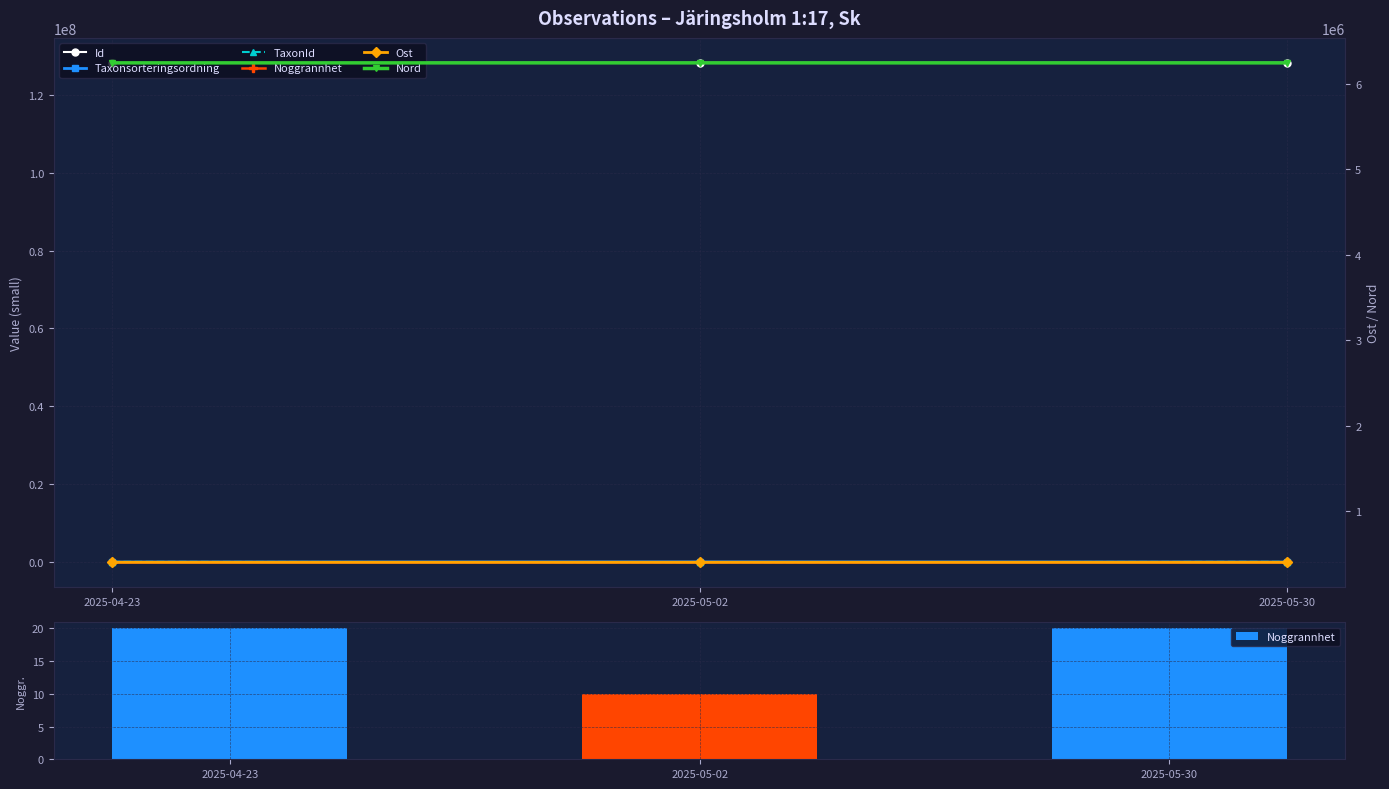

How many values in the Id series are below 128153516?

1